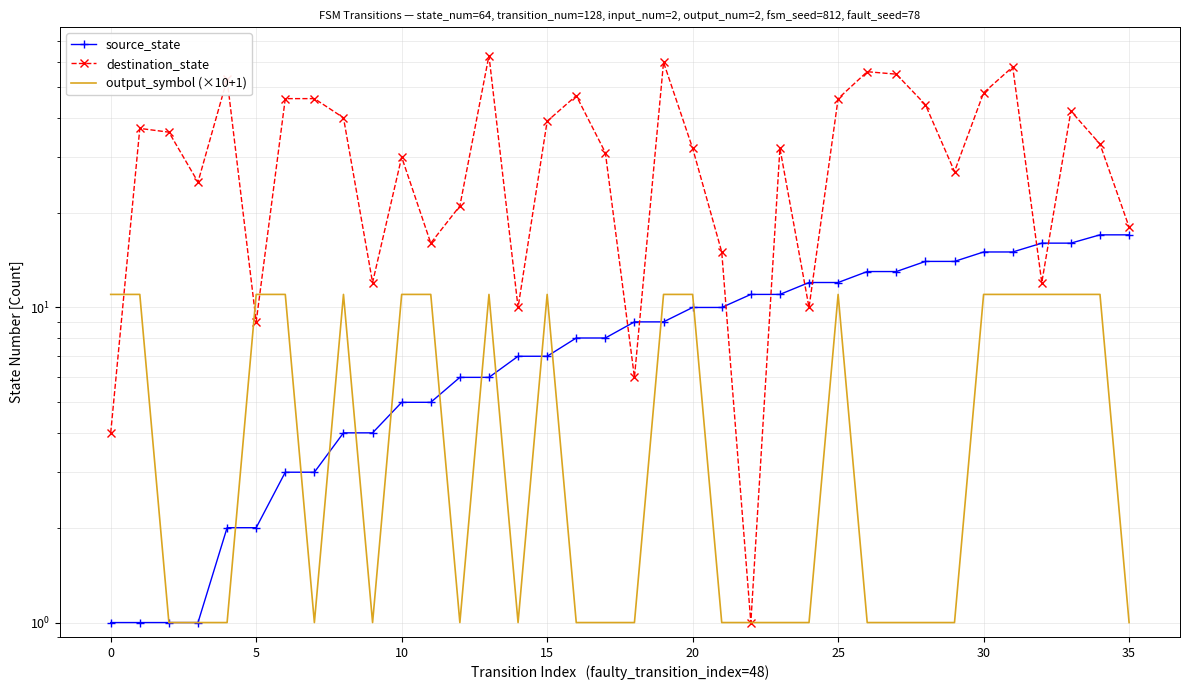

True or false: output_symbol (×10+1) has a value of 1 at 35.

True